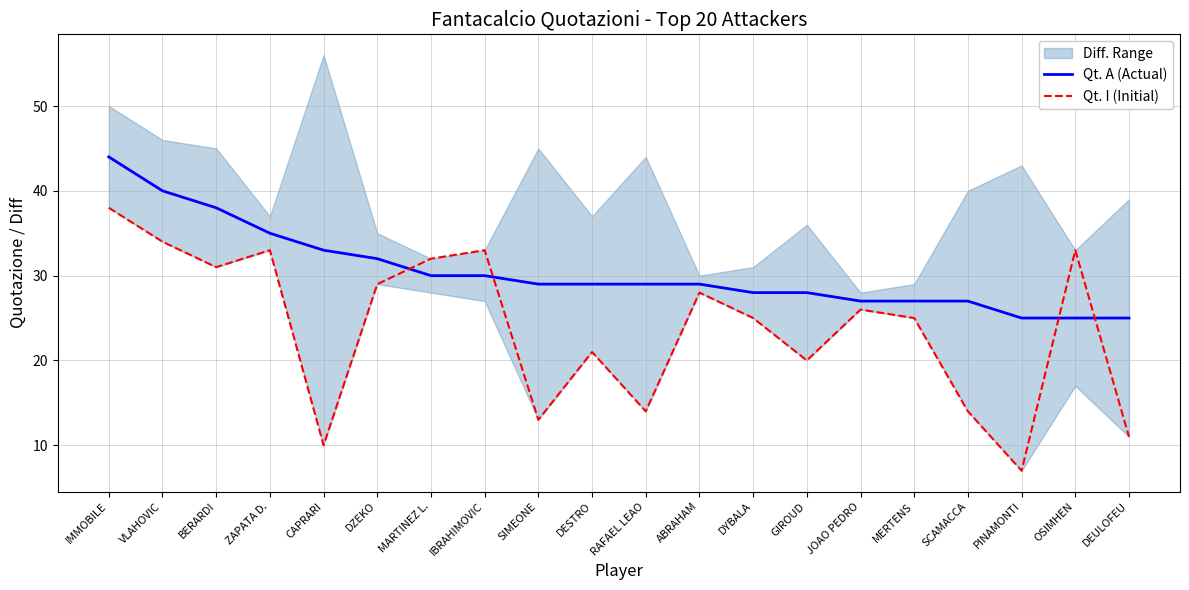

How many intersections are there between Qt. A (Actual) and Qt. I (Initial)?

4